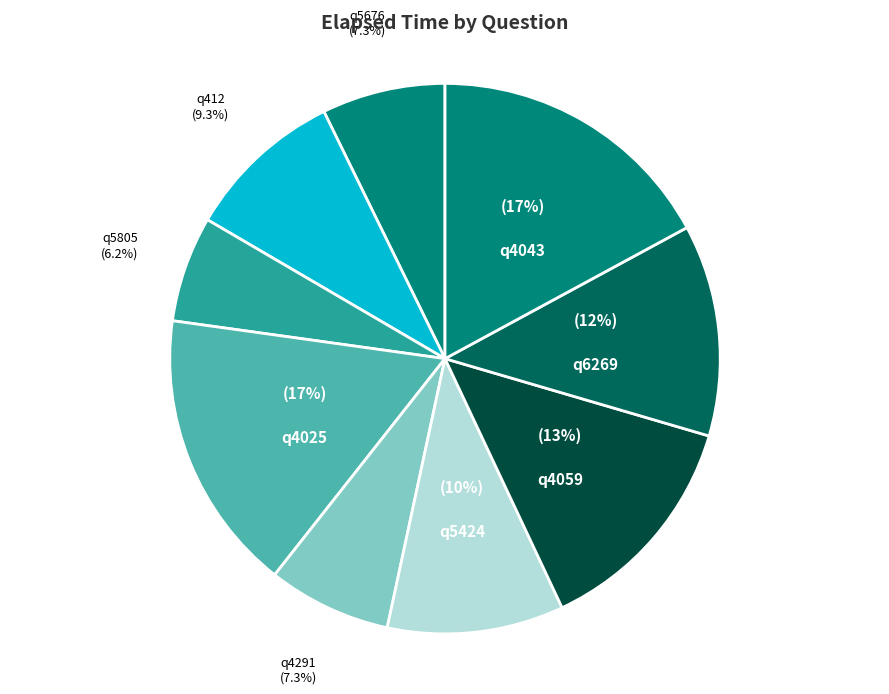

Is it true that q4043 is 28% of the pie?

False